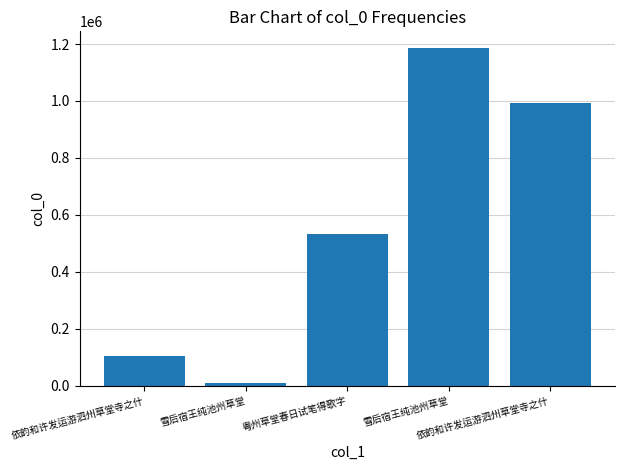

What is the sum of the values at 雪后宿王纯池州草堂 and 依韵和许发运游泗州草堂寺之什?

1002280